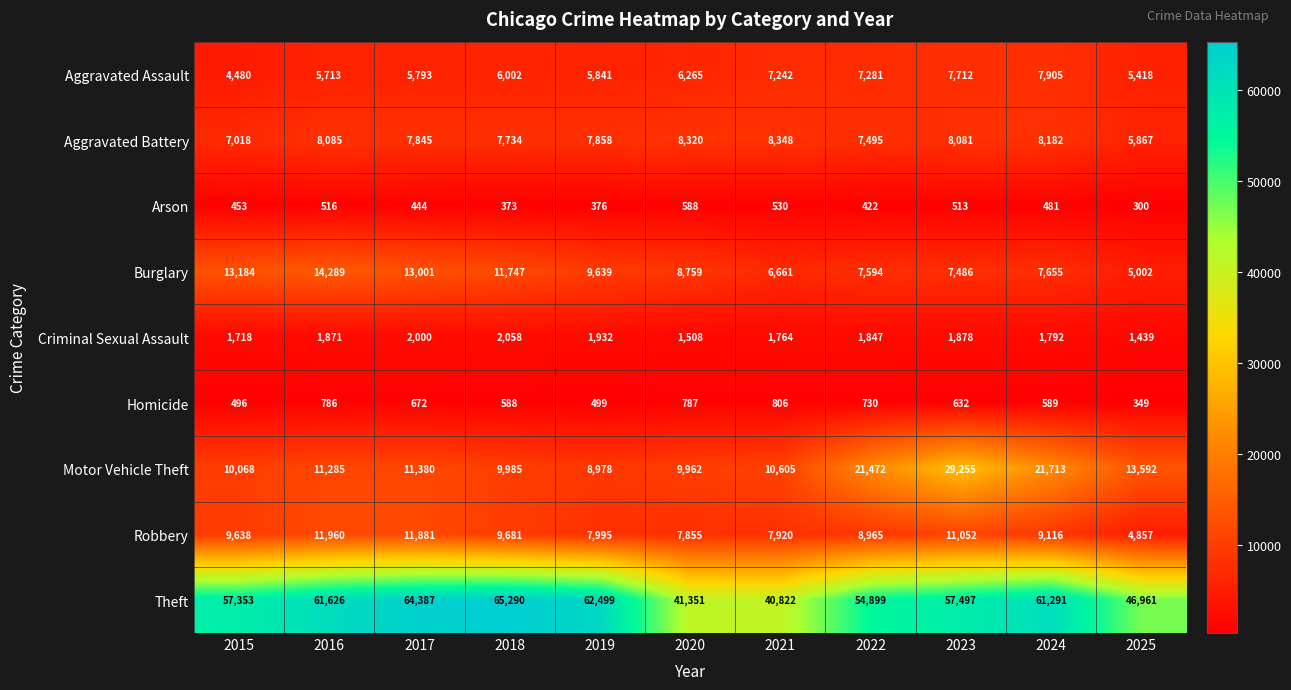

At how many categories does at least one series exceed 12784?

11